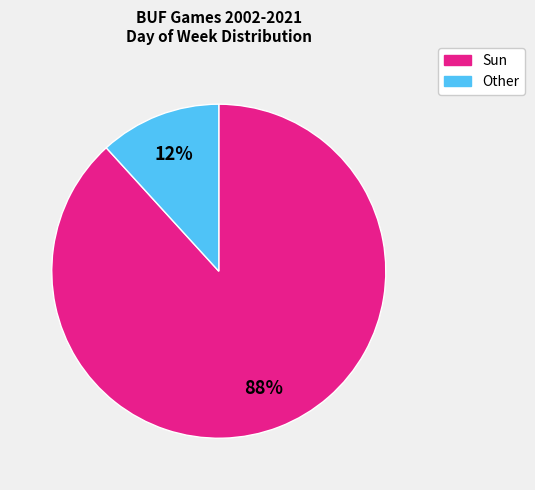

Between Other and Sun, which is larger?

Sun